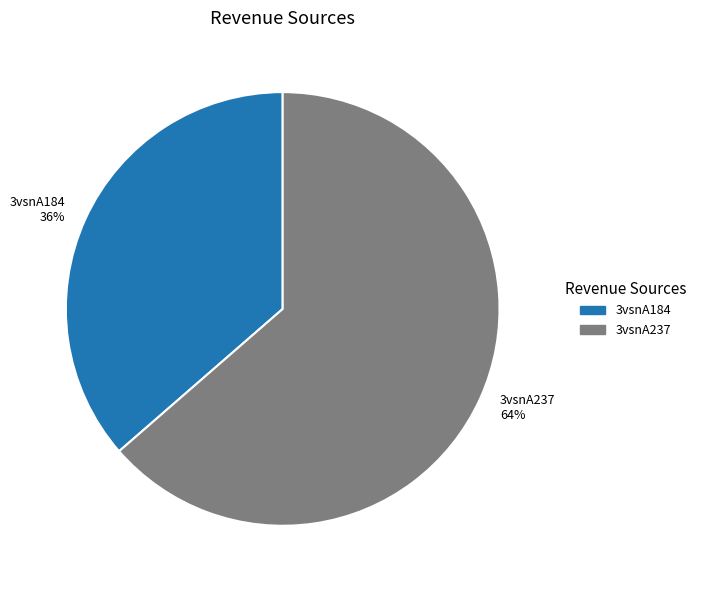

To the nearest percent, what is the combined percentage of 3vsnA237 and 3vsnA184?

100%